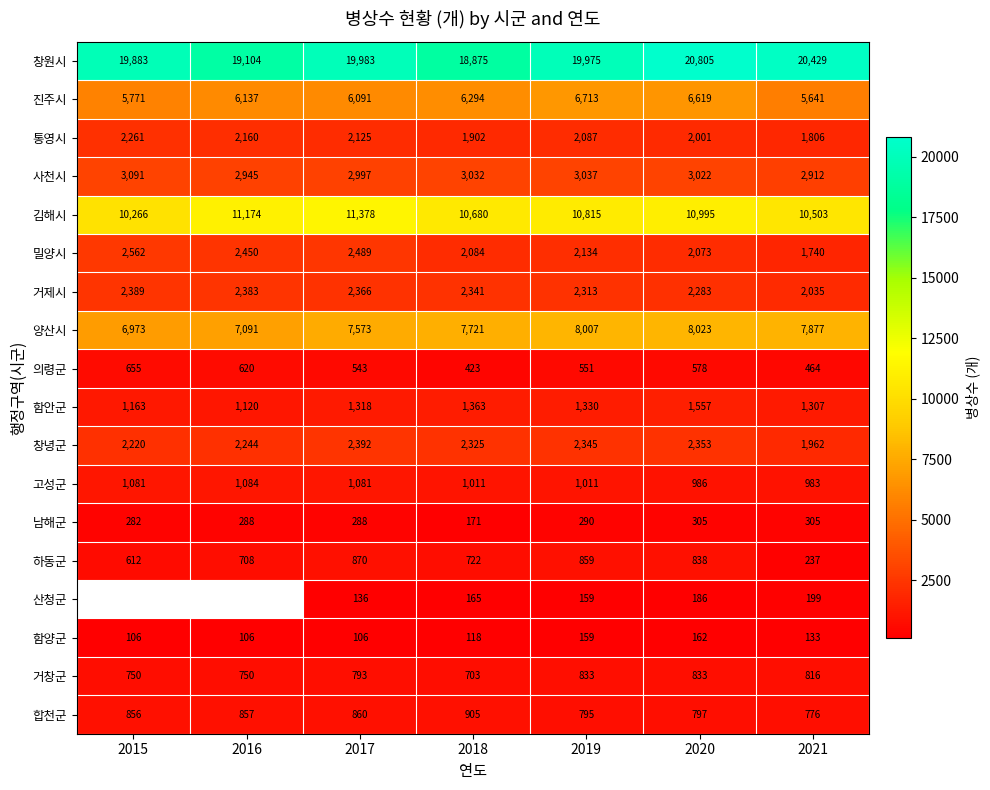

What is the total value across all series at 2017?

63389